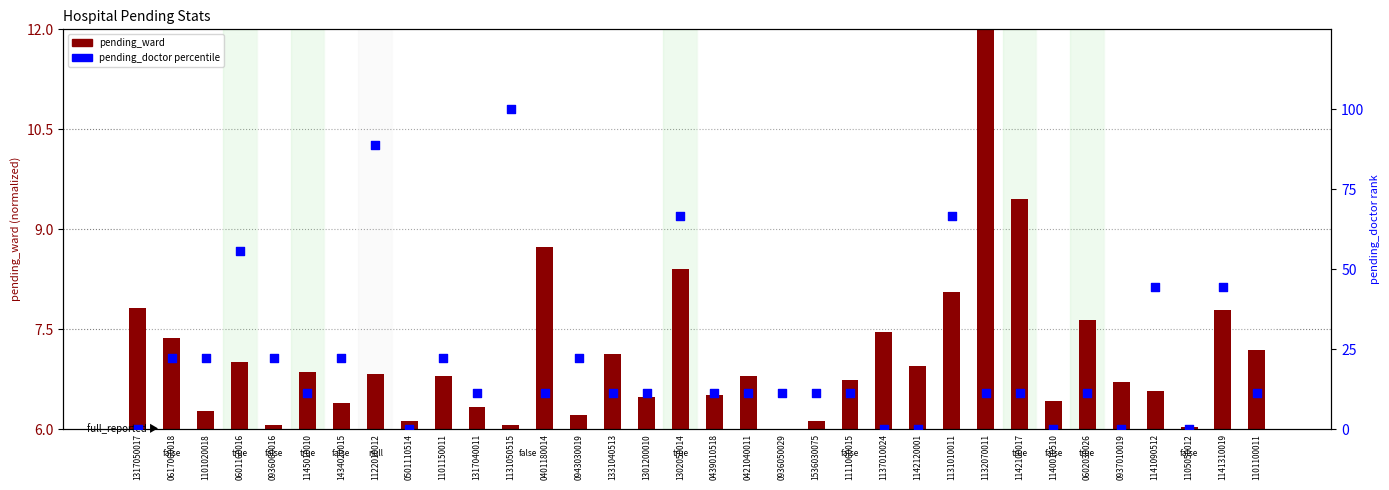

Which series has the widest spread of Y values?

pending_doctor (percentile)